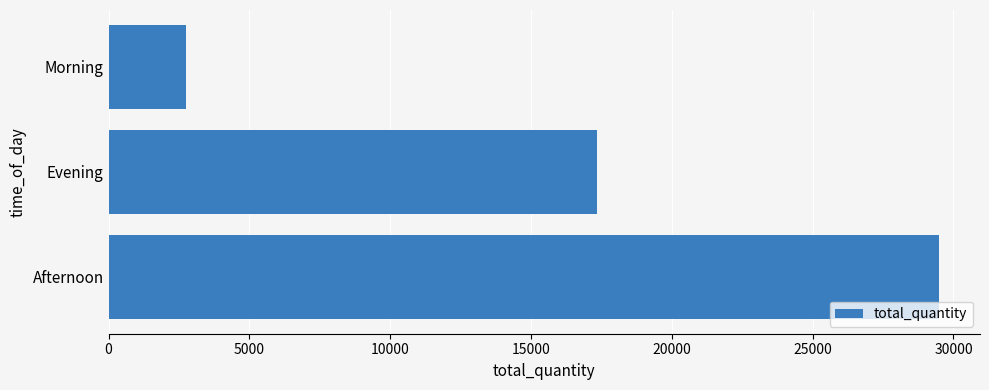

What is the difference between the maximum and minimum values?

26718